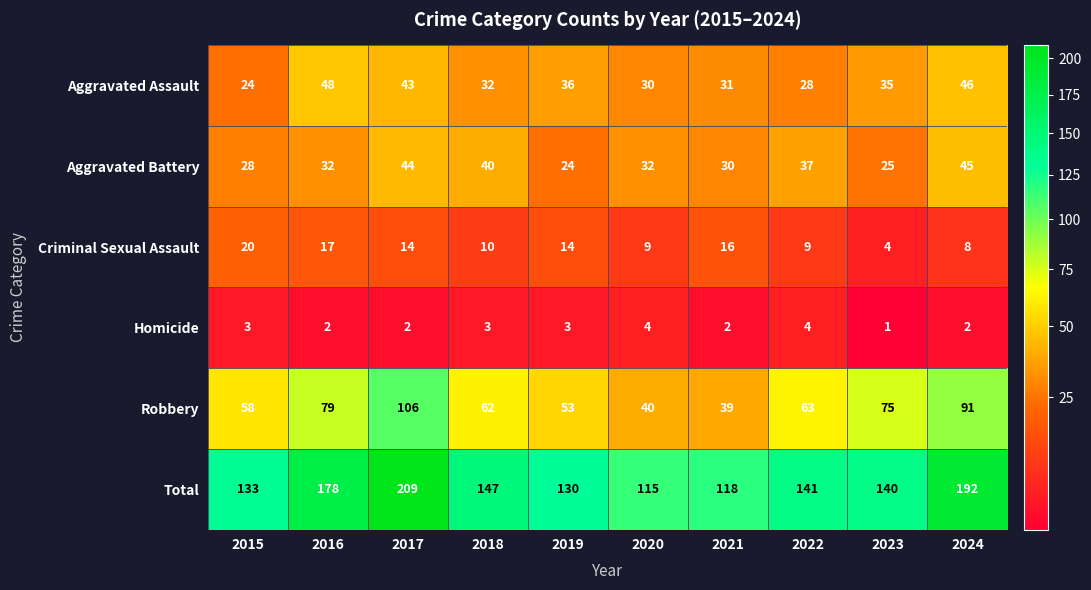

The Total series shows 56 at 2019. True or false?

False